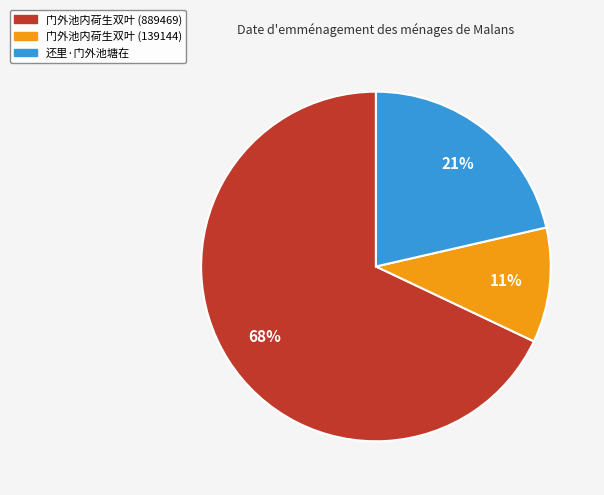

Count the number of slices in the pie.

3